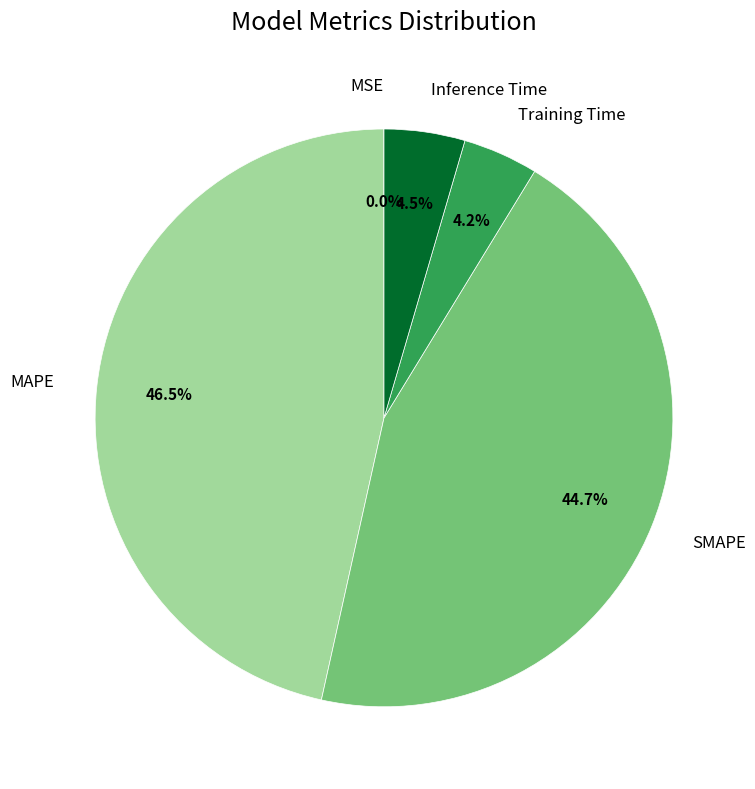

Is it true that SMAPE is 59% of the pie?

False